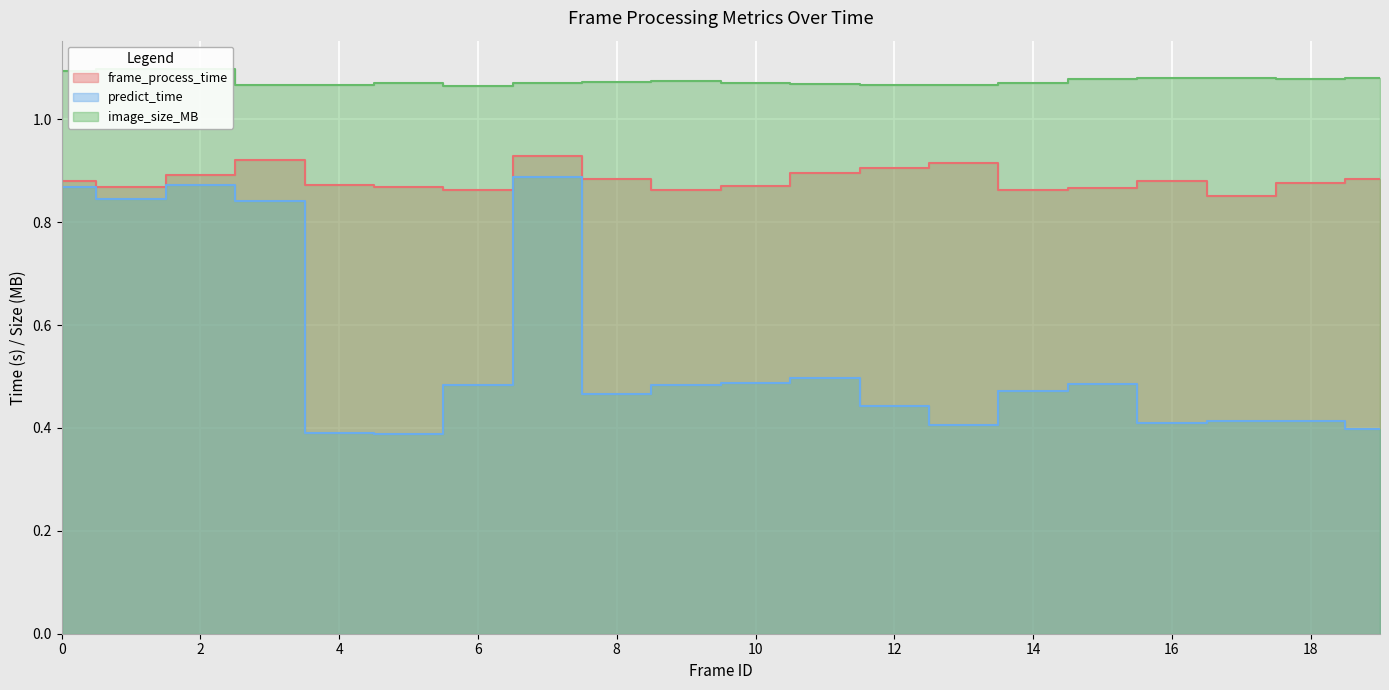

Rank the series at 9 from lowest to highest value.

predict_time, frame_process_time, image_size_MB